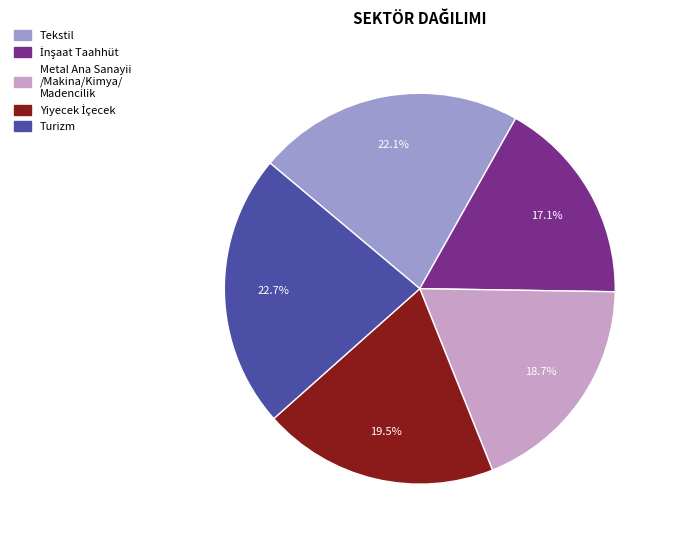

What portion of the pie excludes Tekstil?

77.9%